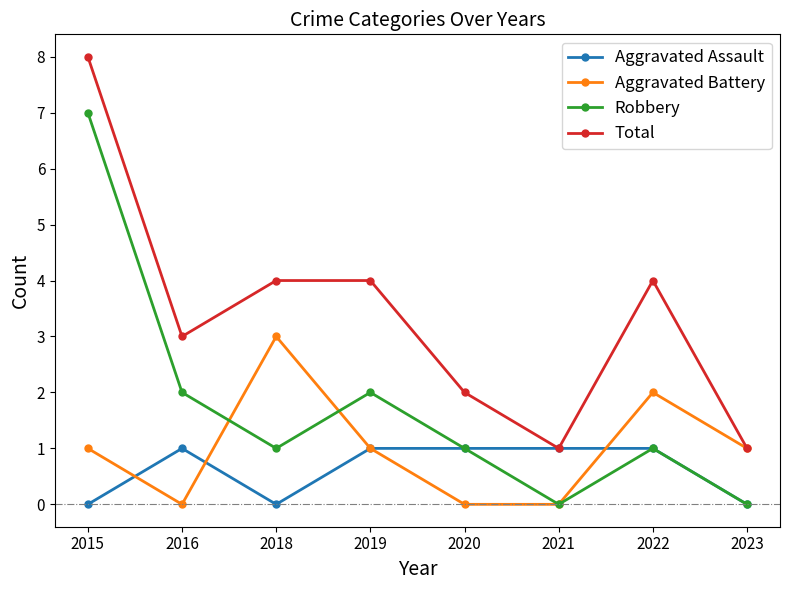

What is the value of the Total point at the 4th from the left?

4